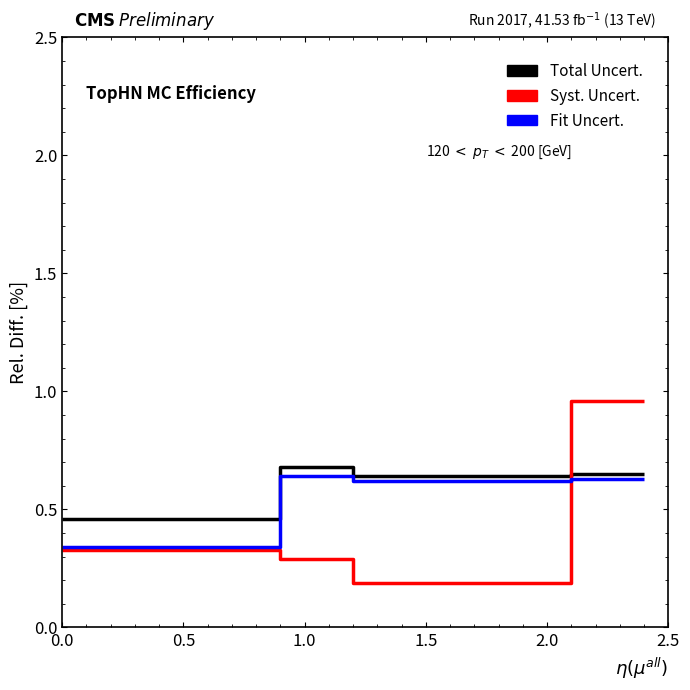

What are all the series names shown in the legend?

Total Uncert., Syst. Uncert., Fit Uncert.